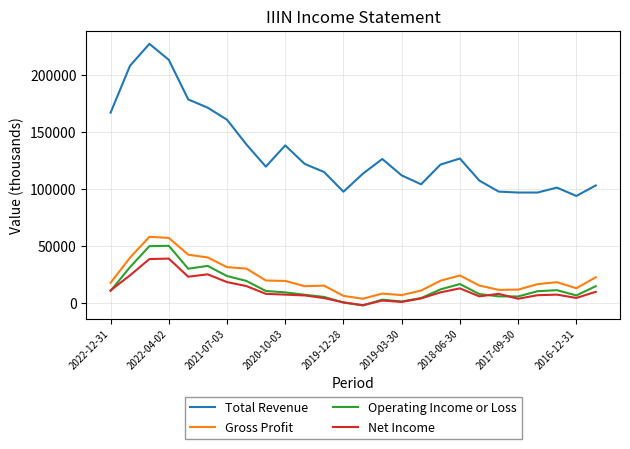

What is the maximum value shown in the chart?

227200